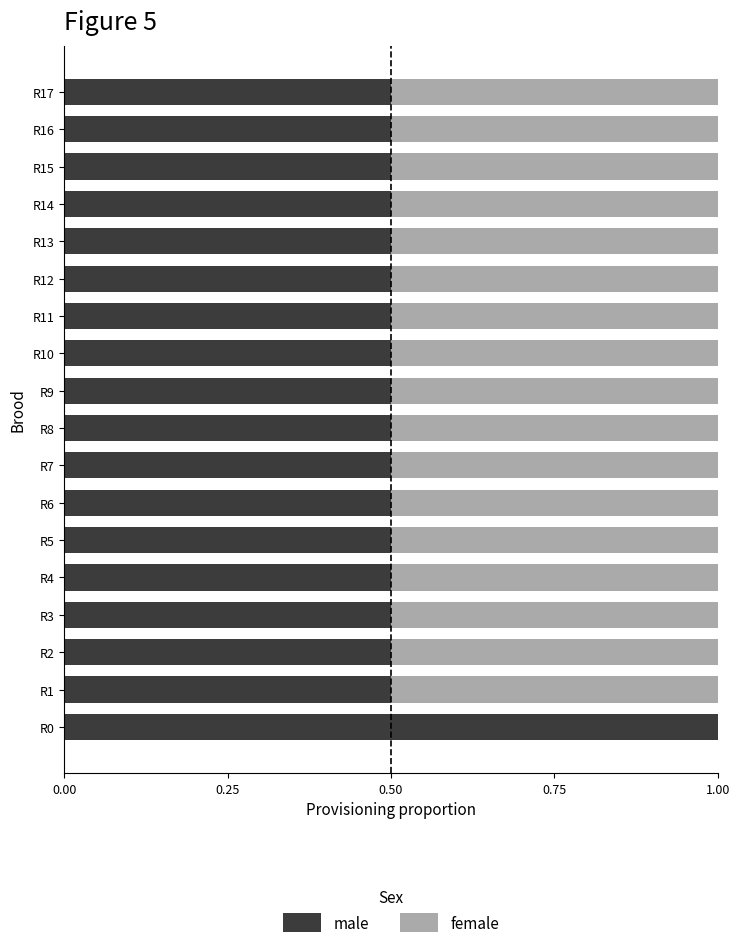

Count the number of data series in this chart.

2